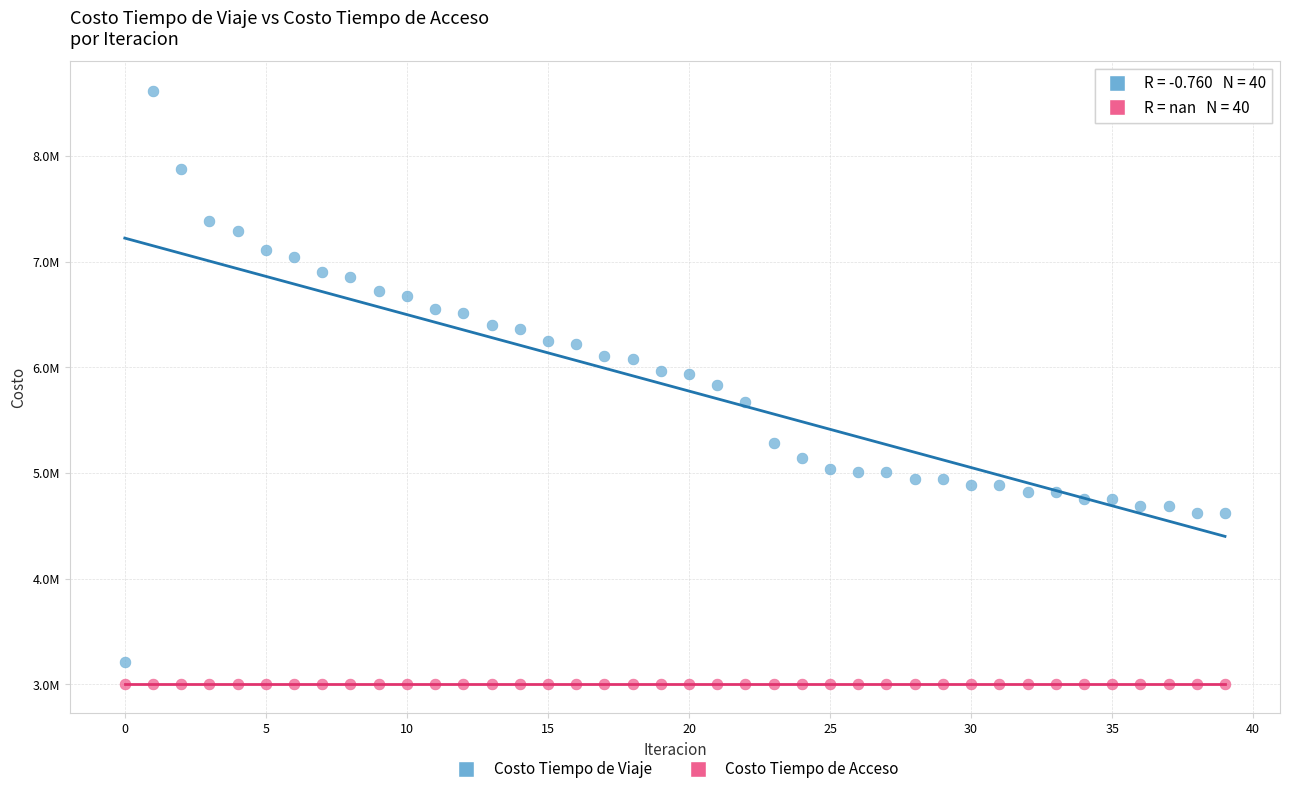

What are all the series names shown in the legend?

Costo Tiempo de Viaje, Costo Tiempo de Acceso